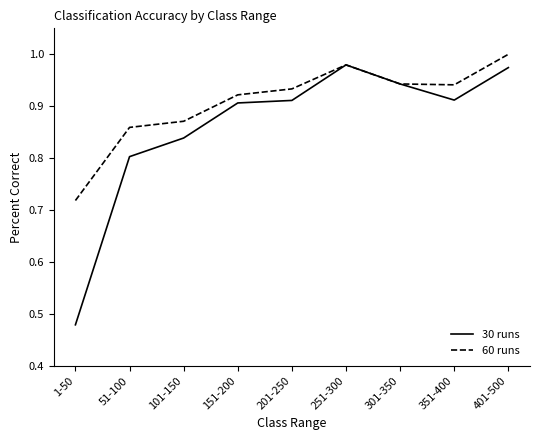

The value of 60 runs at 351-400 is 1.4. True or false?

False